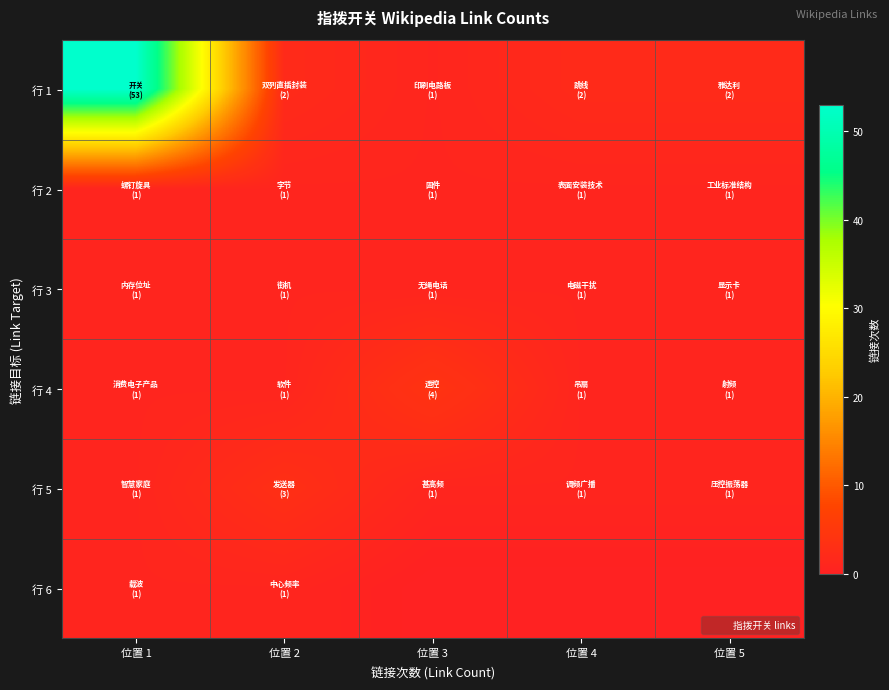

Which label corresponds to the smallest value in the chart?

位置 3